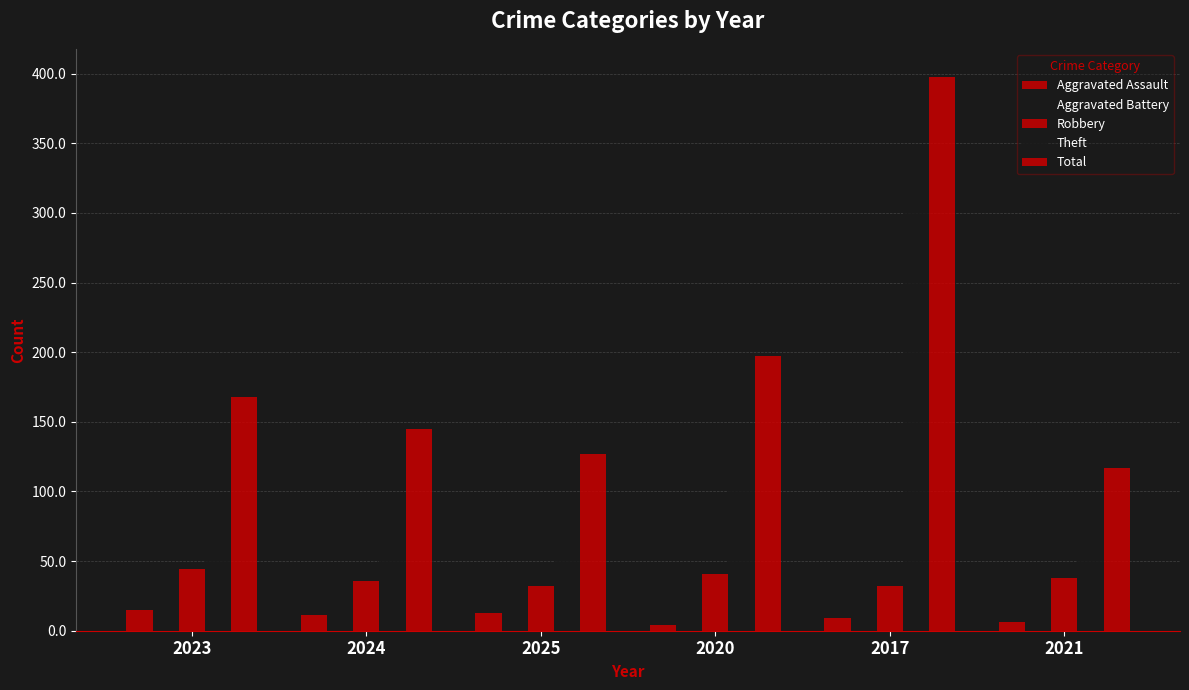

Which series changed the most between 2025 and 2021?

Aggravated Battery